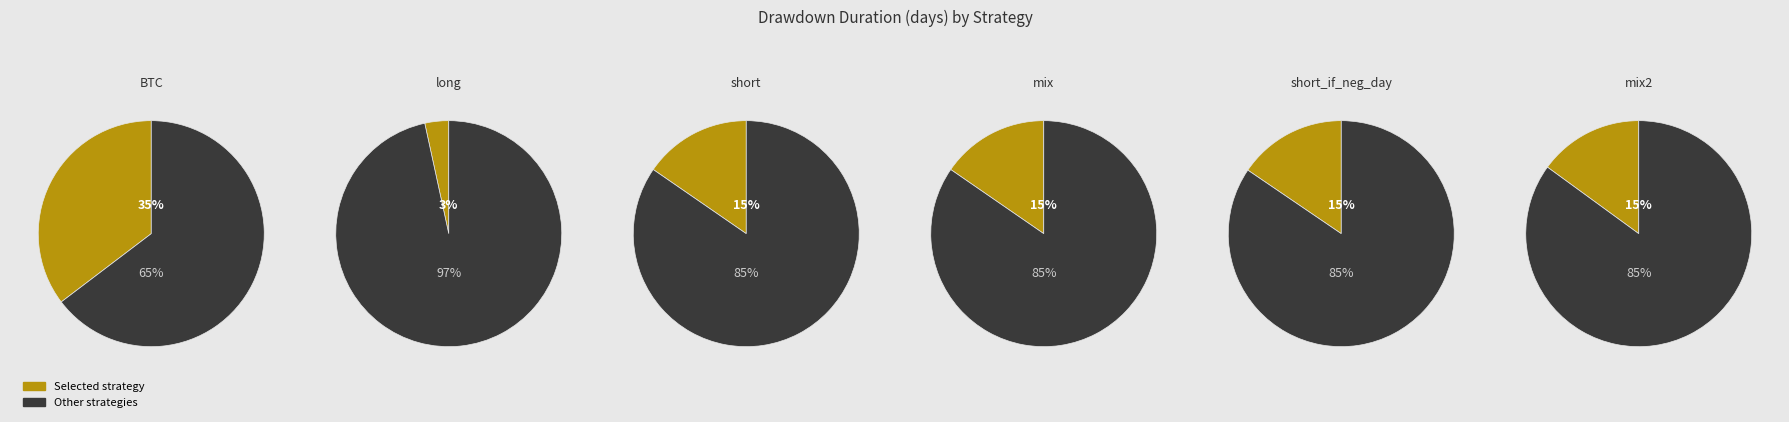

Count the number of slices in the pie.

6